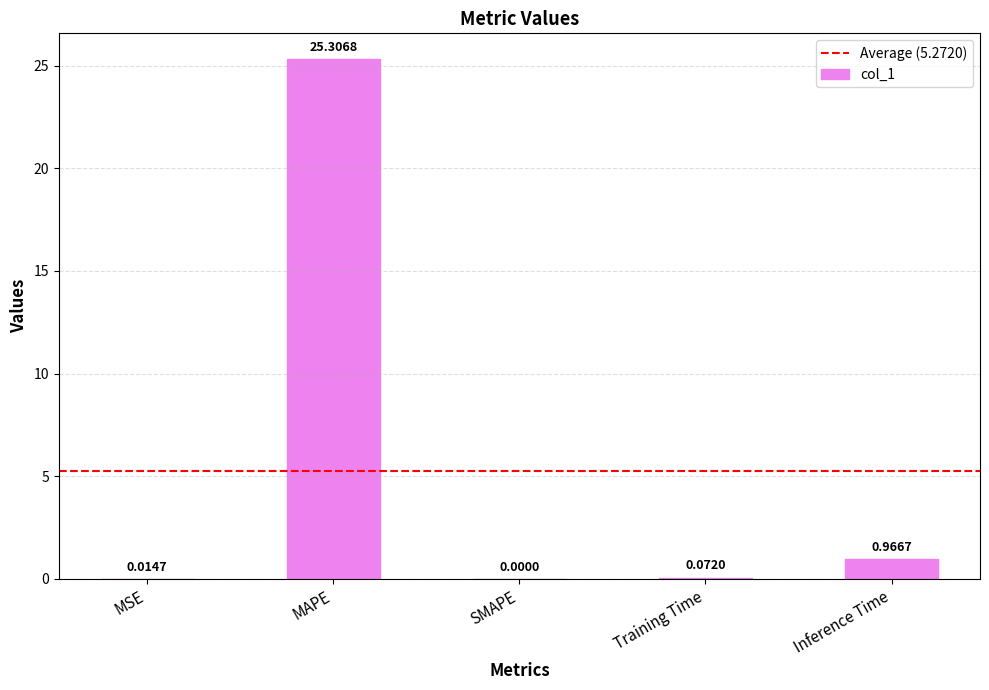

How many categories are shown in the chart?

5